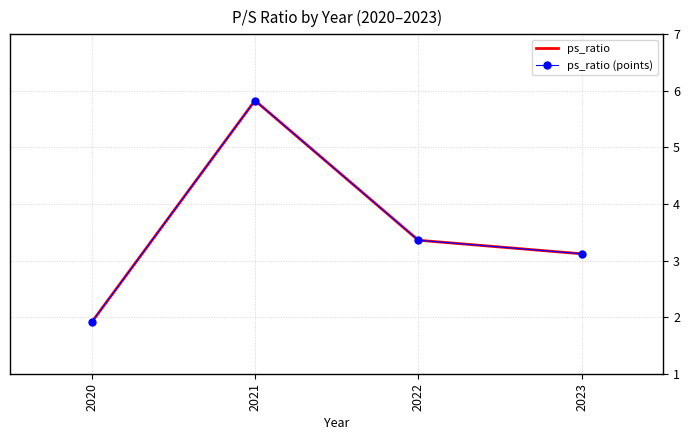

At which category does the chart reach its minimum across all series?

2020